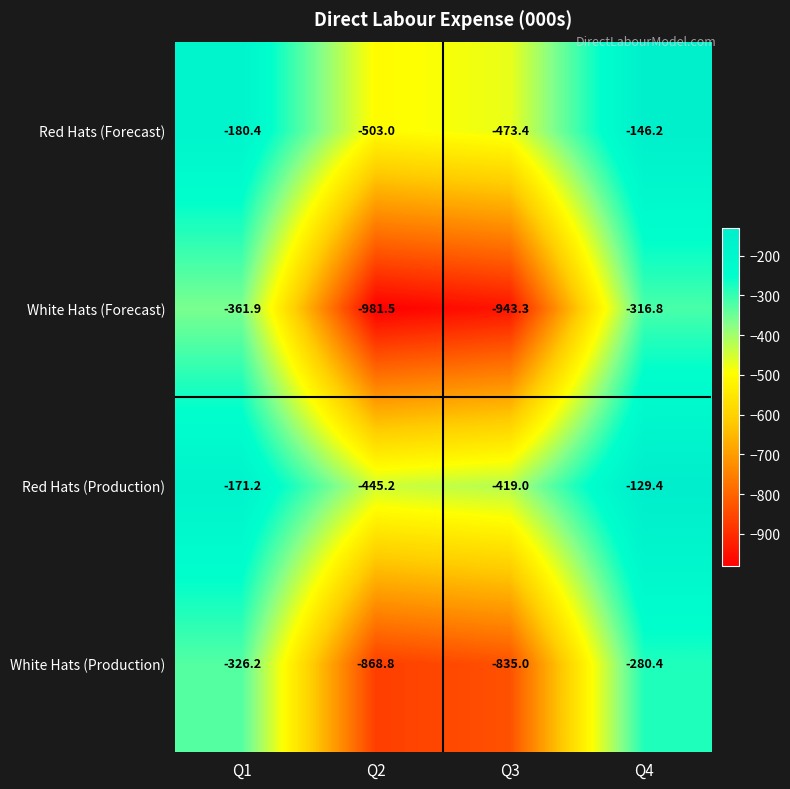

Which series changed the most between Q1 and Q4?

White Hats (Production)